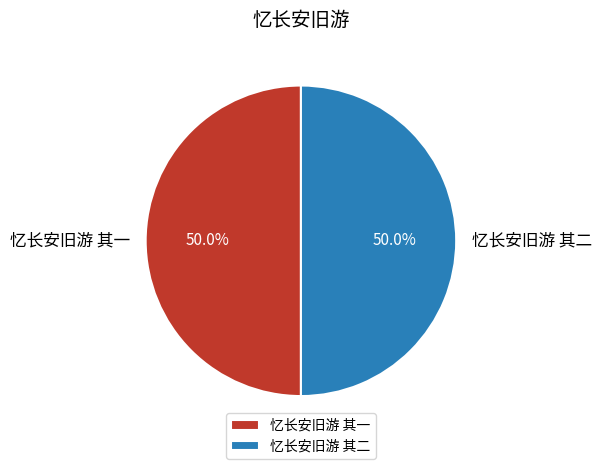

To the nearest percent, what is the average slice percentage?

50%